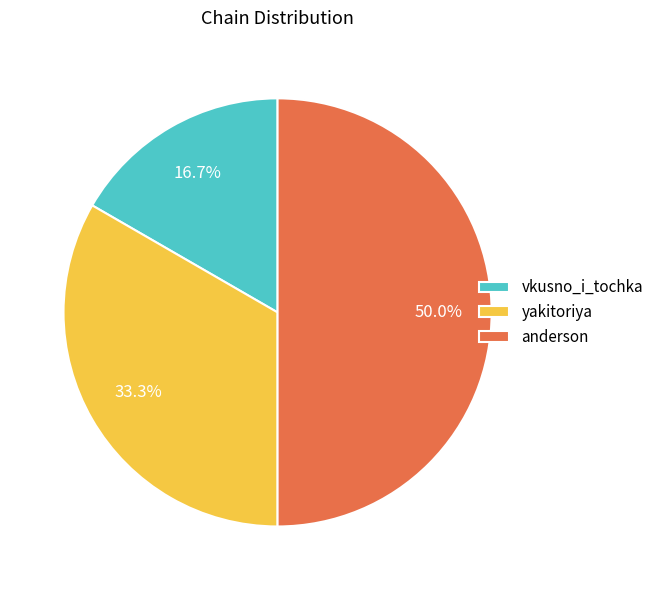

How many segments does this pie chart have?

3